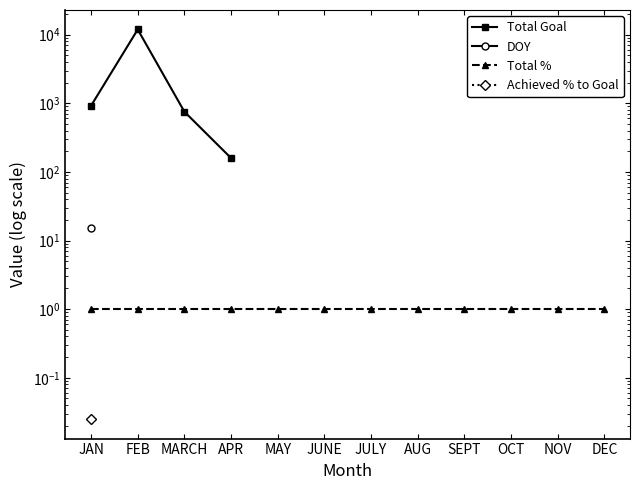

Where is Total % nearest to the value 1?

JAN